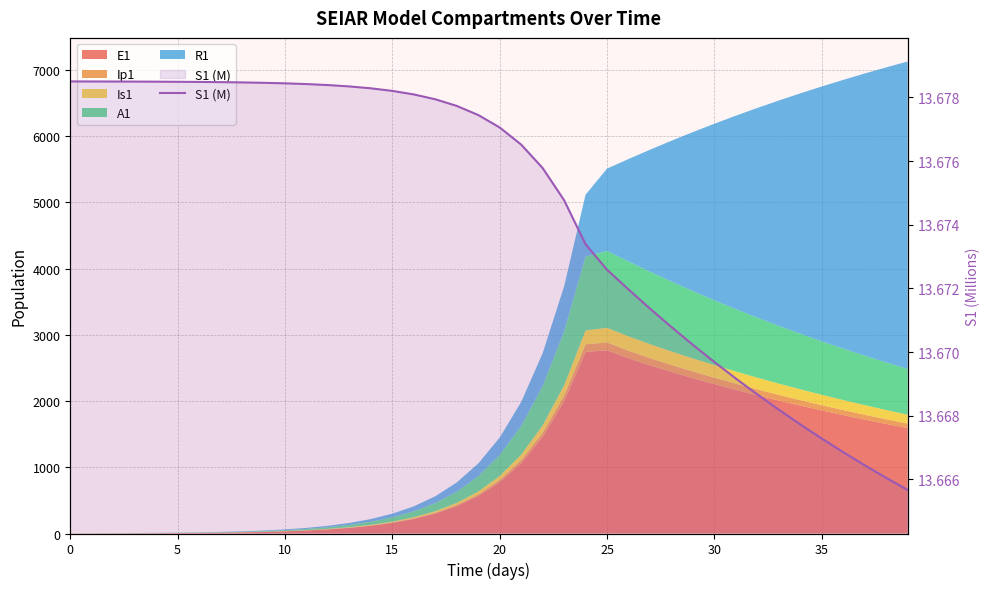

What is the average value?

13.7